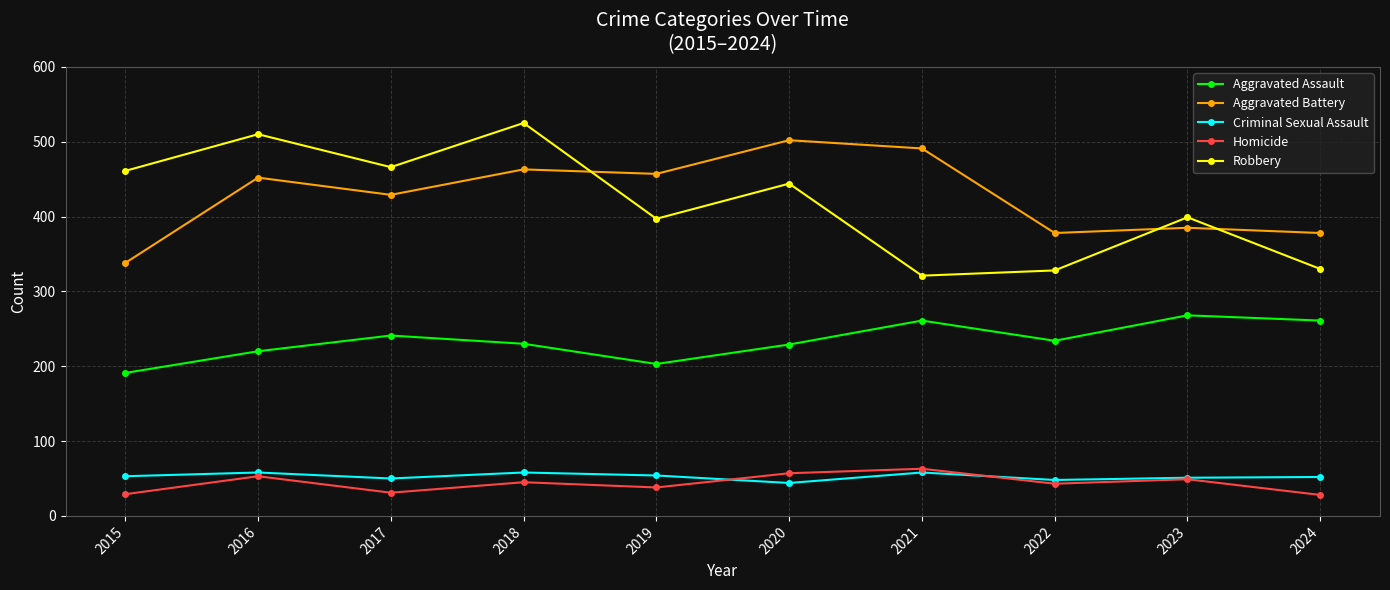

Which series has the widest spread of values?

Robbery